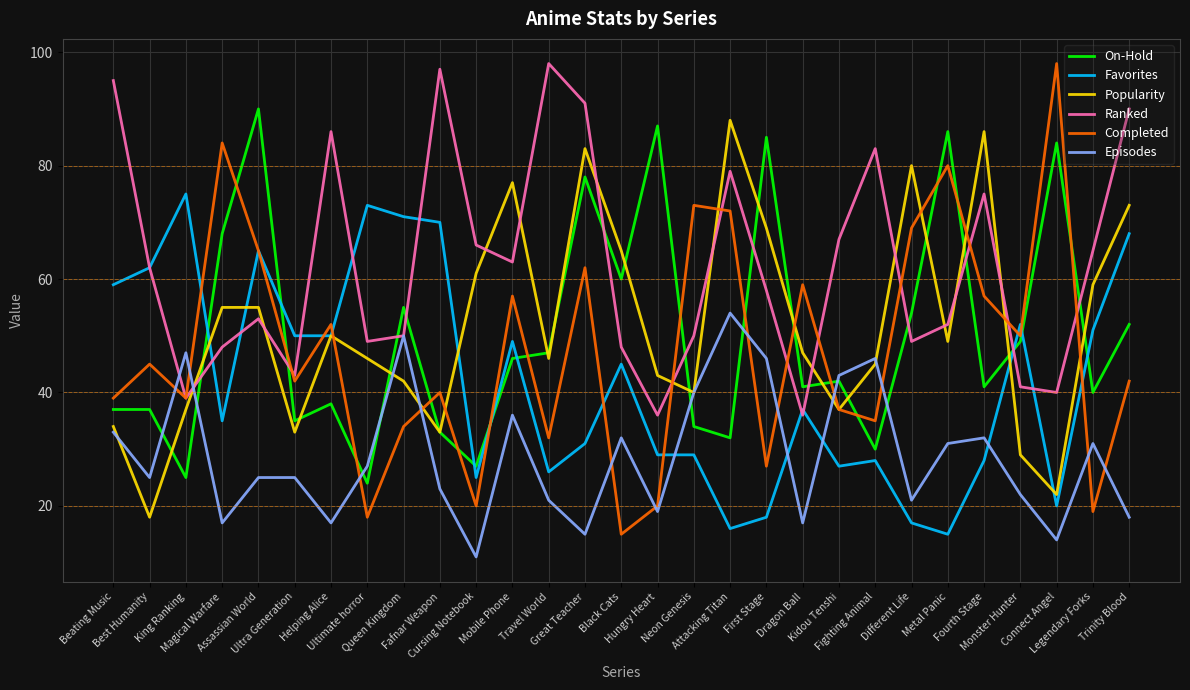

What is the greatest value displayed?

98